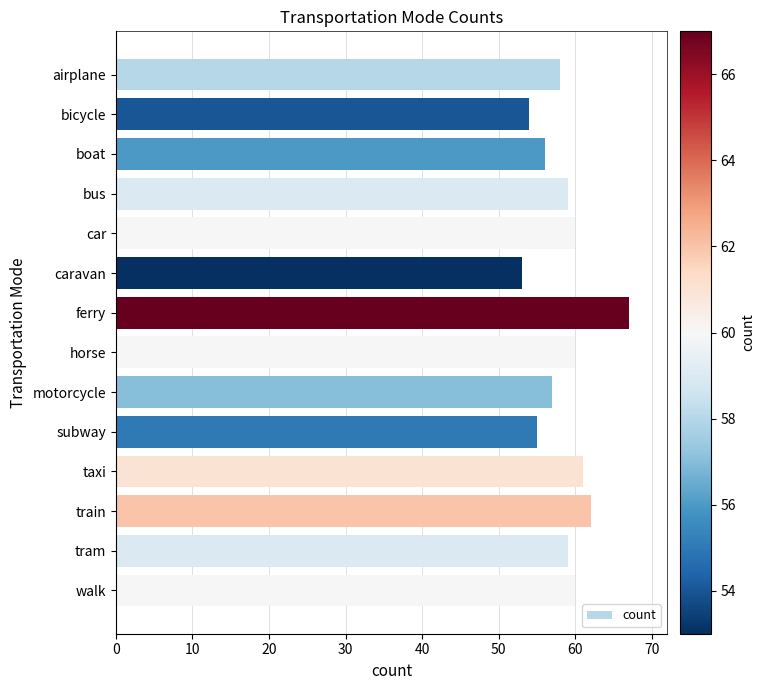

What is the change in value from bicycle to boat?

+2